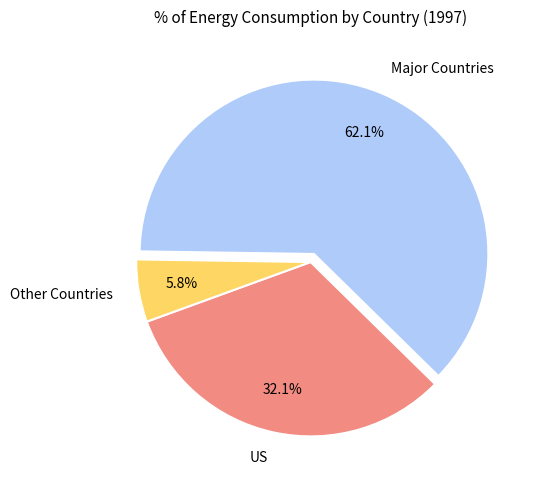

Does any single category account for the majority?

Yes